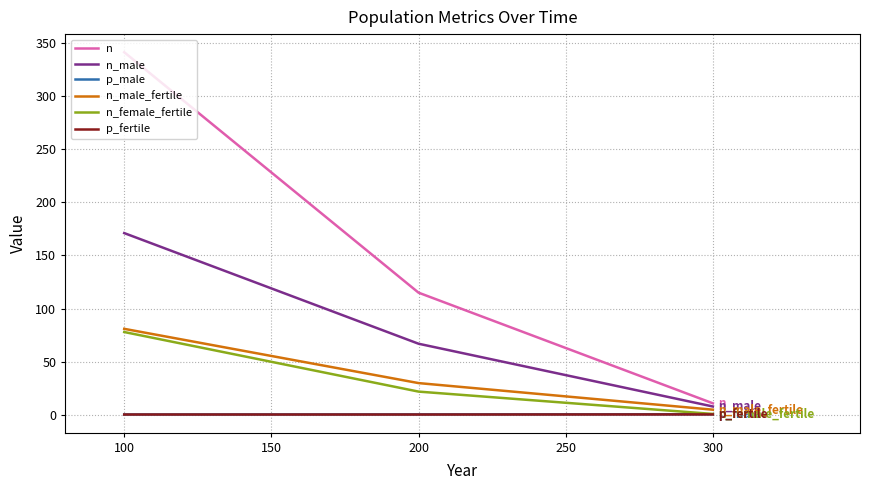

Which label corresponds to the largest value in the chart?

100